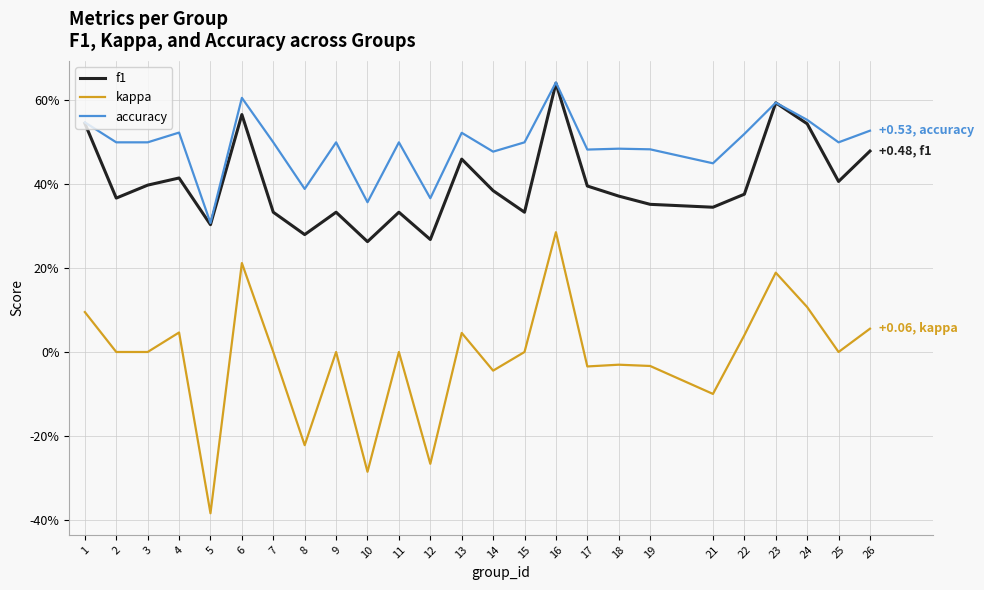

Between 3 and 12, which series saw the biggest shift?

kappa